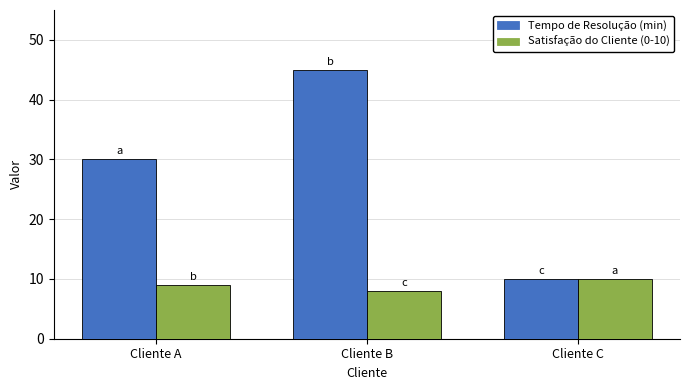

At which category is the sum across all series the highest?

Cliente B